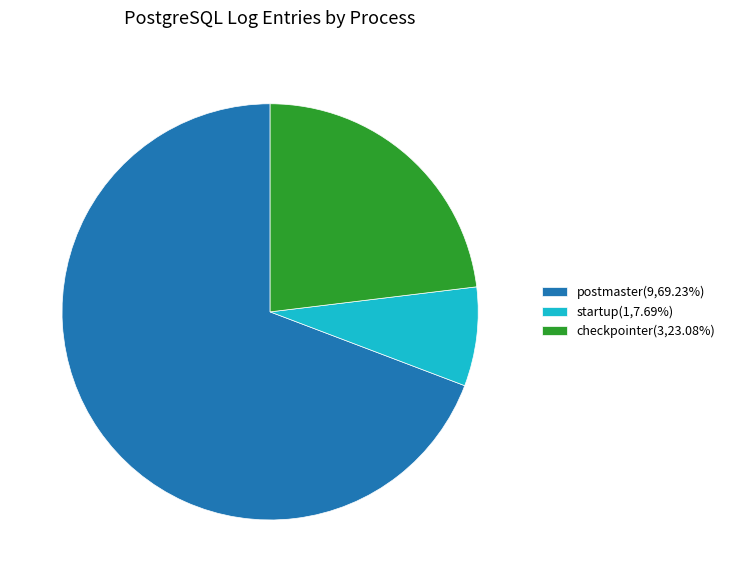

Which has a higher value, postmaster or startup?

postmaster